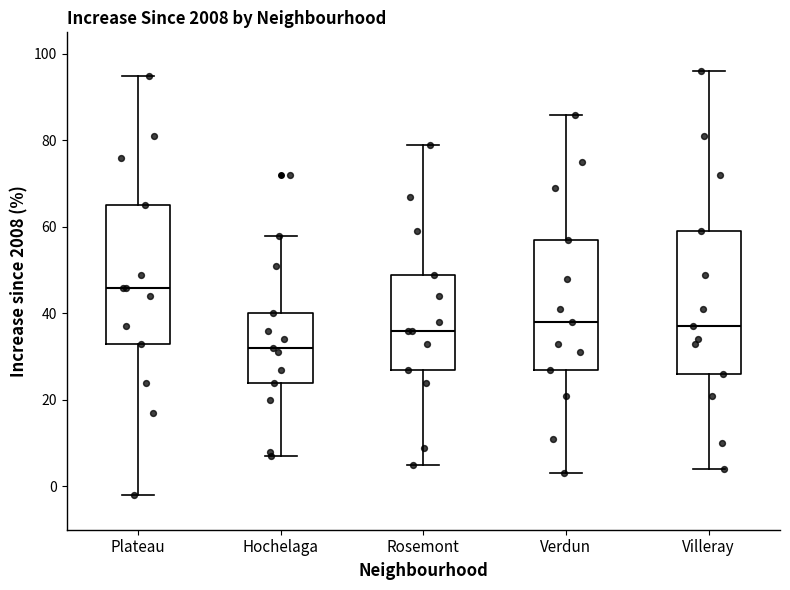

Where does the upper whisker of the box for Verdun end on the y-axis? The values are not printed on the chart, so give them approximately, as read against the axis.

86